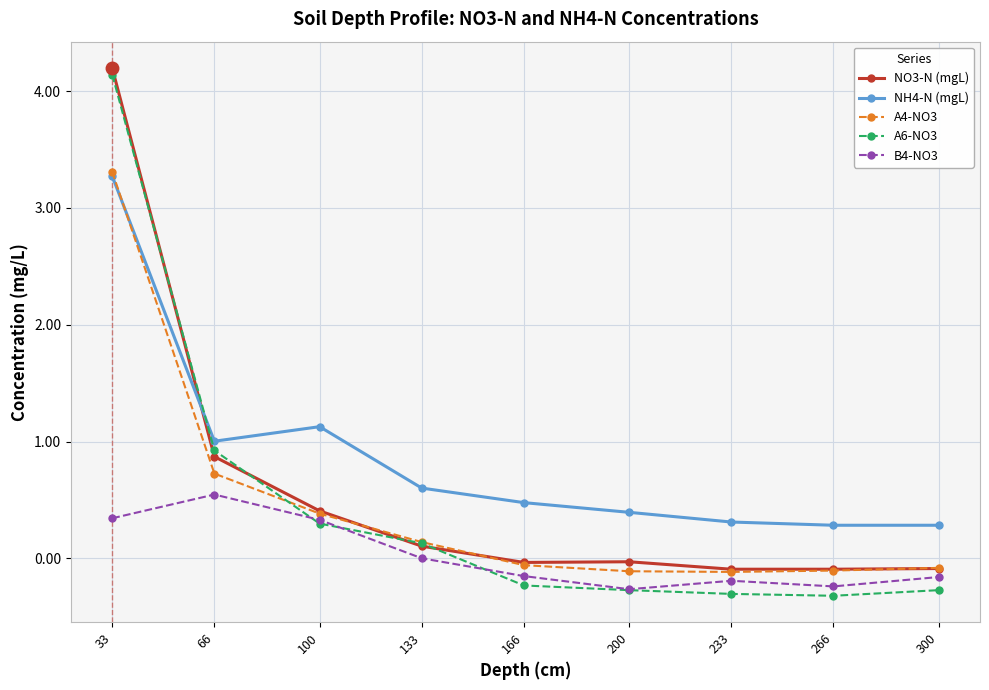

In NO3-N (mgL), how many points are higher than both neighbors (excluding endpoints)?

1